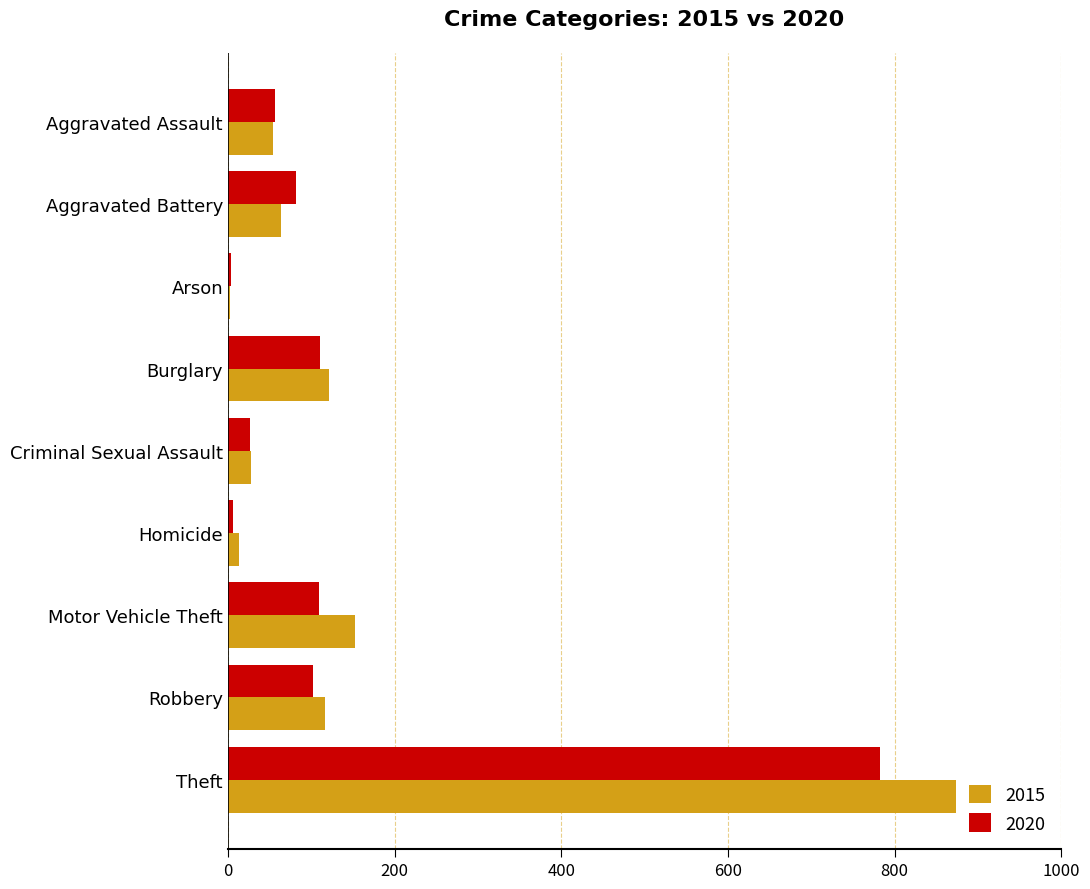

How many categories are shown in the chart?

9